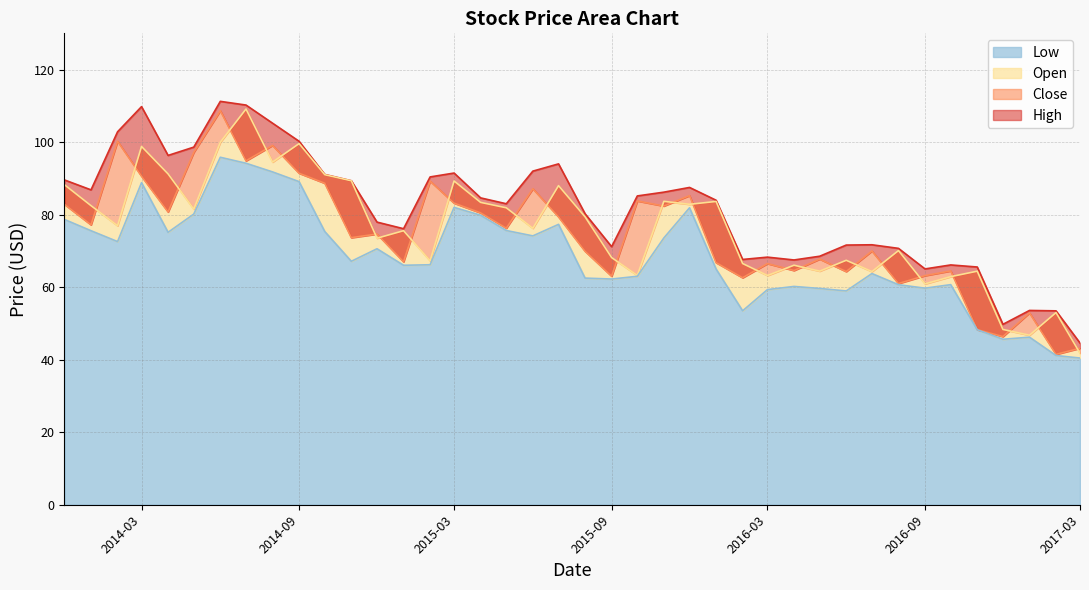

What is the total value across all series at 2015-02-01?

313.1